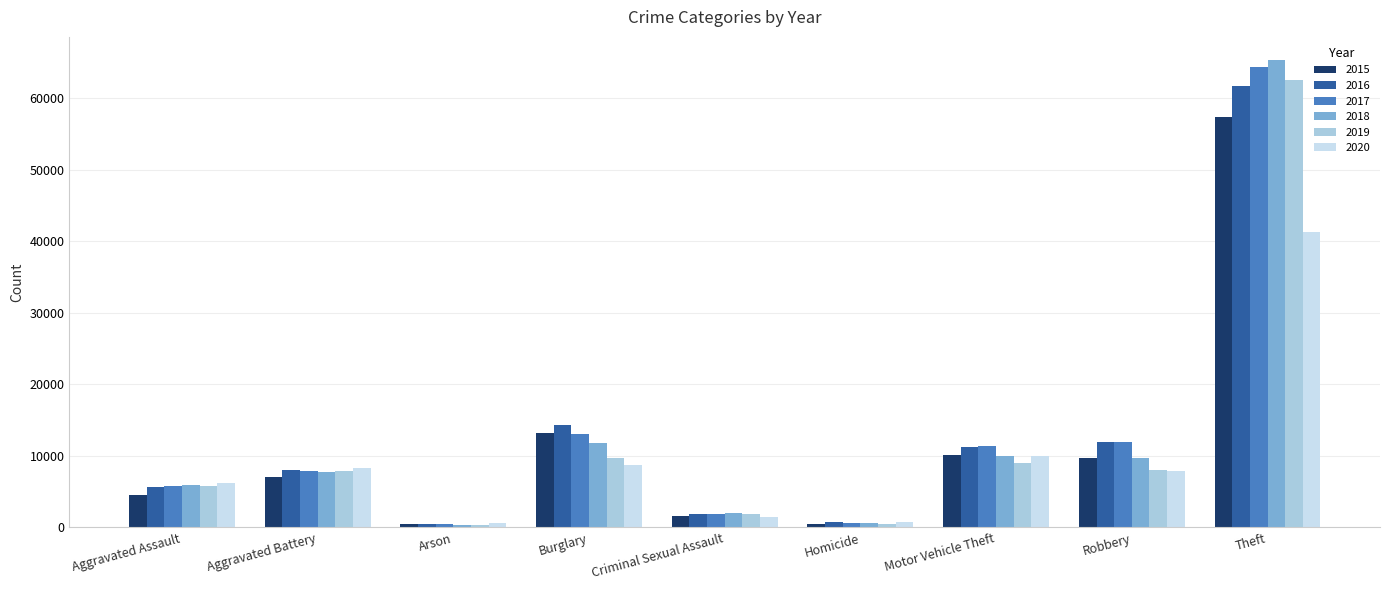

At how many categories does at least one series exceed 56379?

1